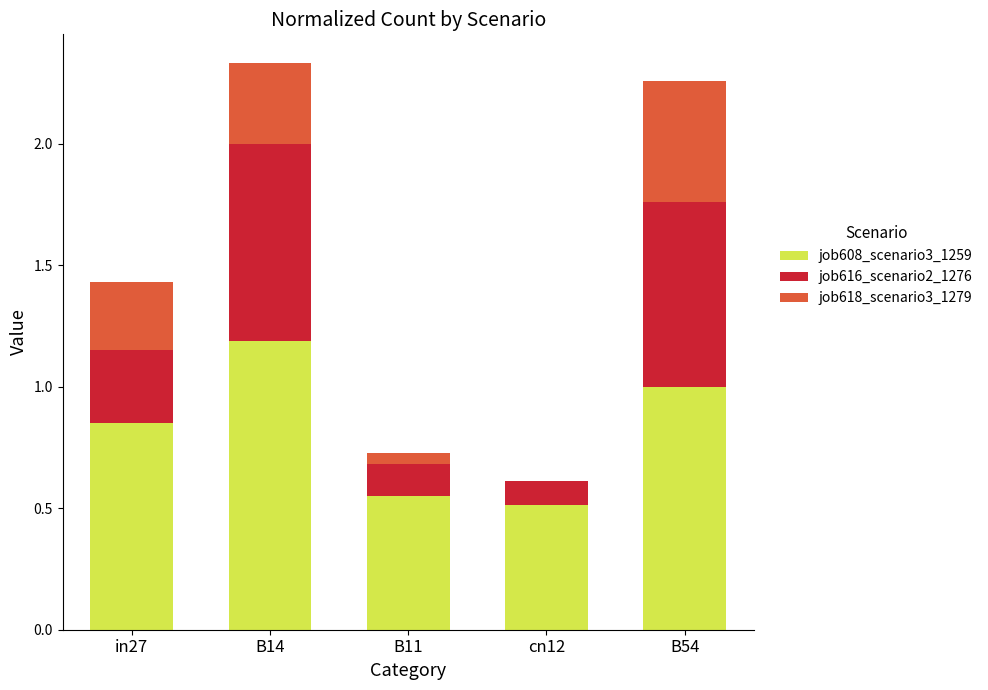

Which category has the highest value in the job608_scenario3_1259 series?

B14